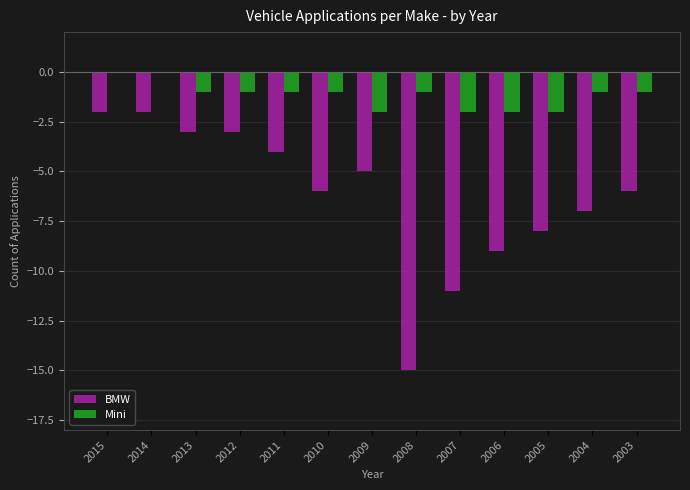

Is it true that Mini equals 1 at 2015?

False